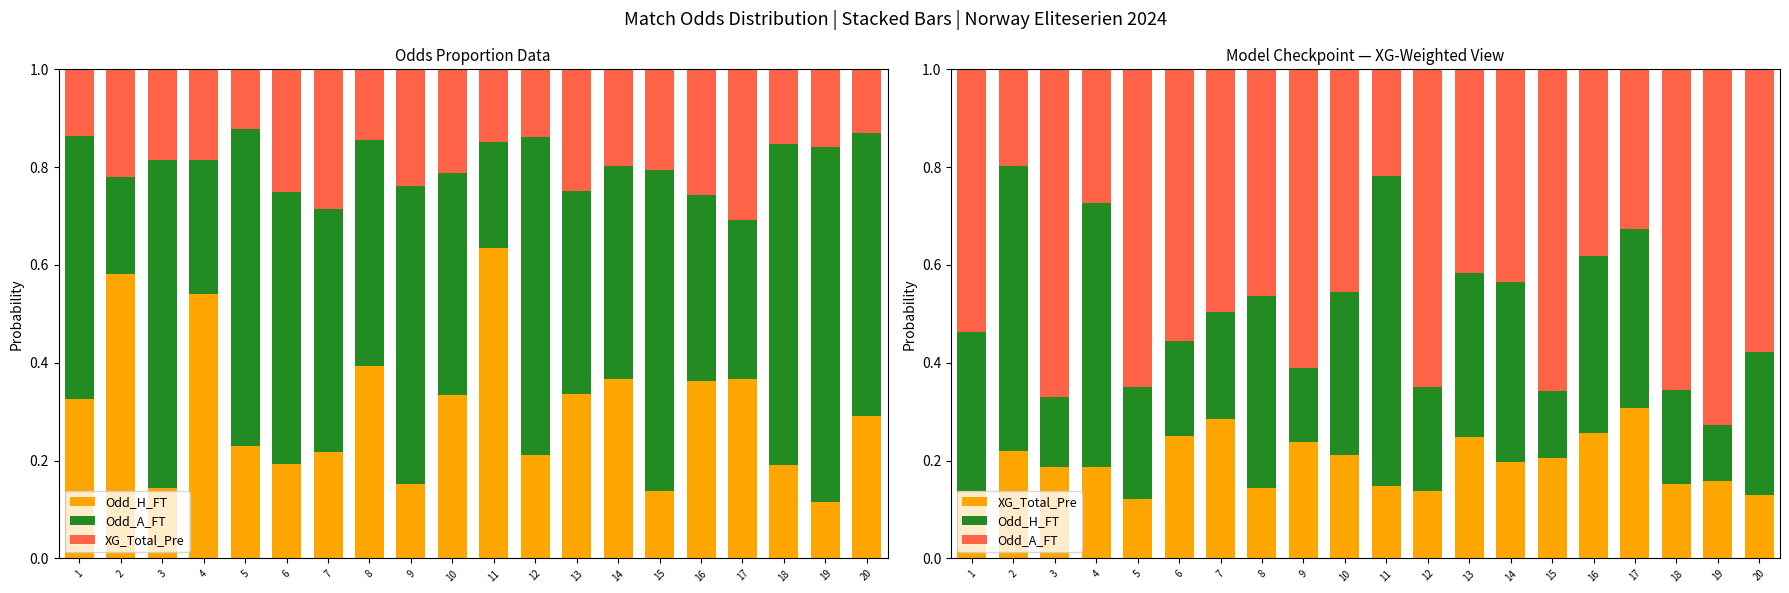

Reading left to right, what are all the values shown in this chart?

Odd_H_FT: 0.3	0.6	0.1	0.5	0.2	0.2	0.2	0.4	0.2	0.3	0.6	0.2	0.3	0.4	0.1	0.4	0.4	0.2	0.1	0.3
Odd_A_FT: 0.5	0.2	0.7	0.3	0.6	0.6	0.5	0.5	0.6	0.5	0.2	0.7	0.4	0.4	0.7	0.4	0.3	0.7	0.7	0.6
XG_Total_Pre: 0.1	0.2	0.2	0.2	0.1	0.3	0.3	0.1	0.2	0.2	0.1	0.1	0.2	0.2	0.2	0.3	0.3	0.2	0.2	0.1